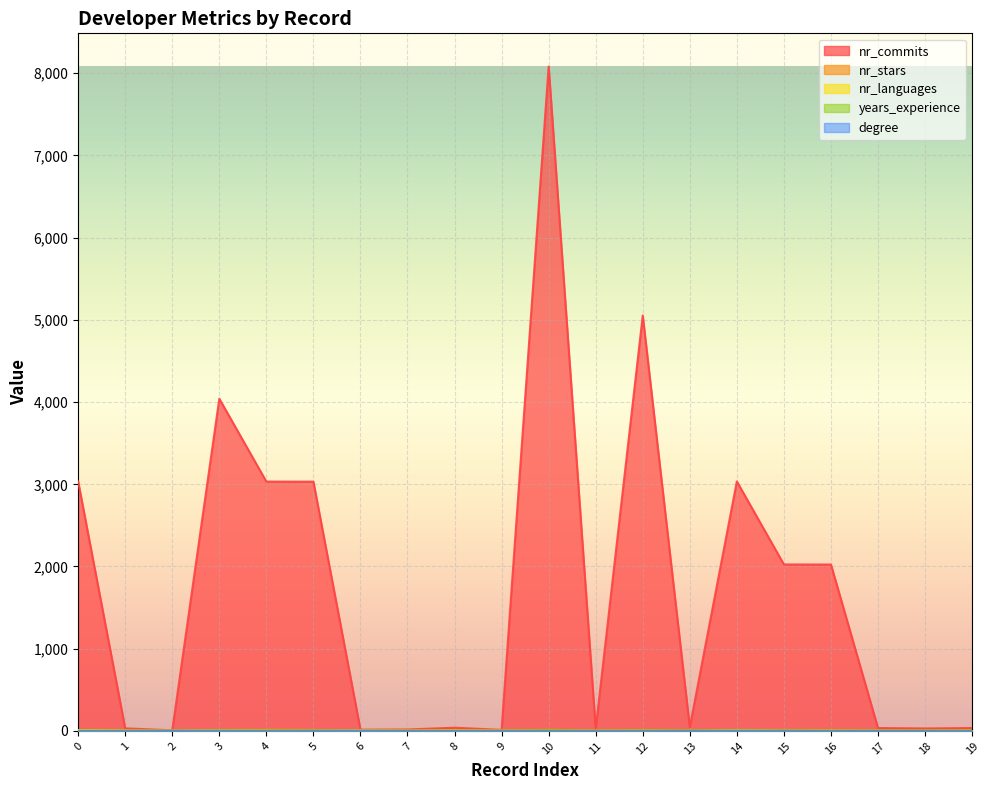

At which category does the chart reach its peak across all series?

10